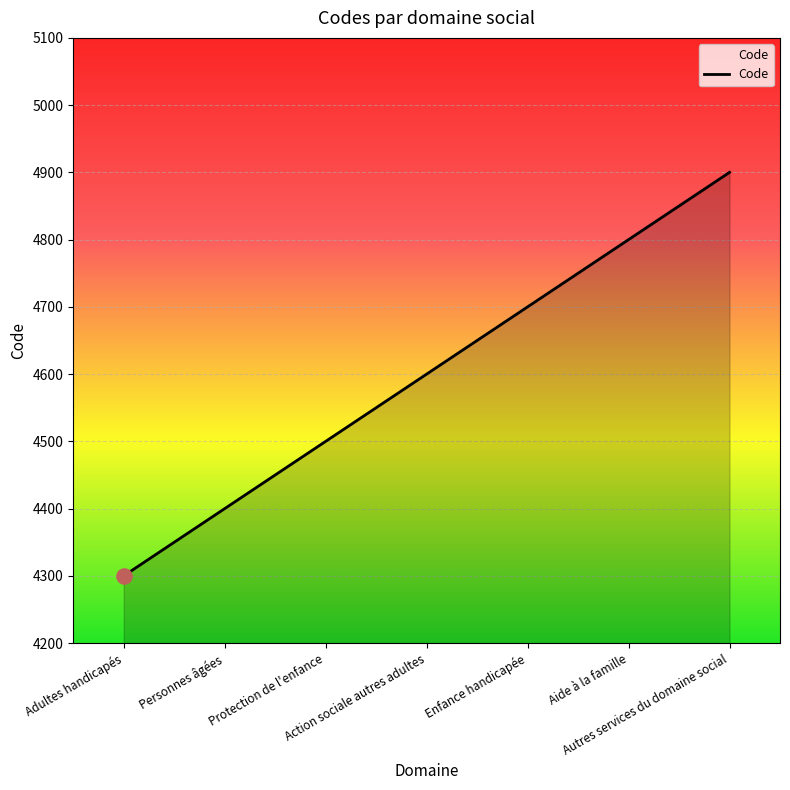

What is the change in value from Aide à la famille to Autres services du domaine social?

+100